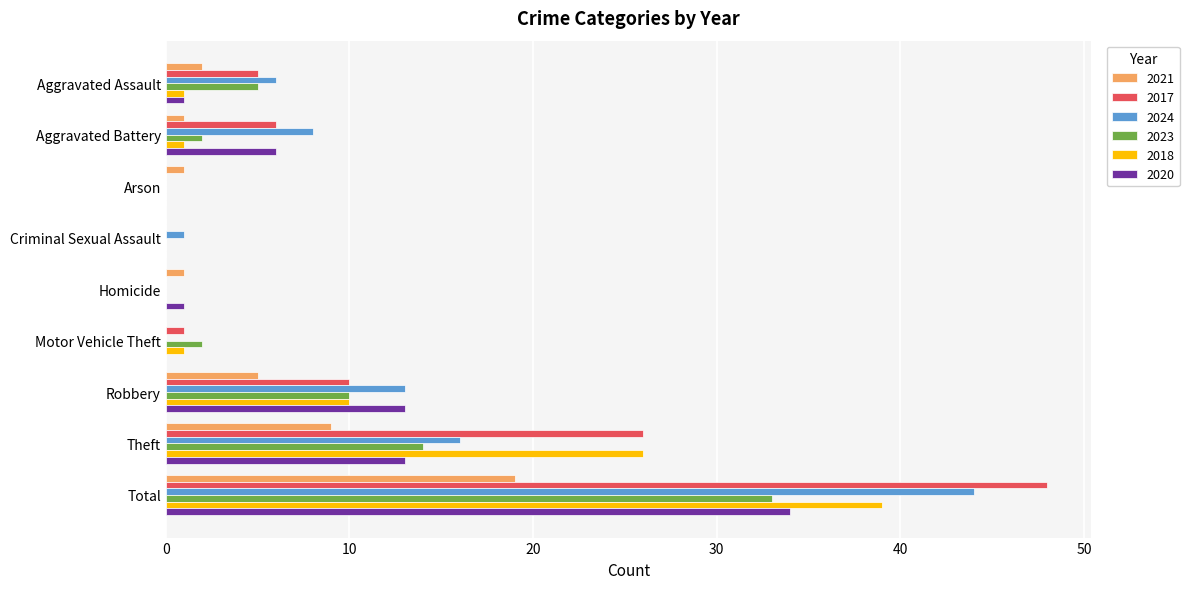

The value of 2017 at Robbery is 2. True or false?

False